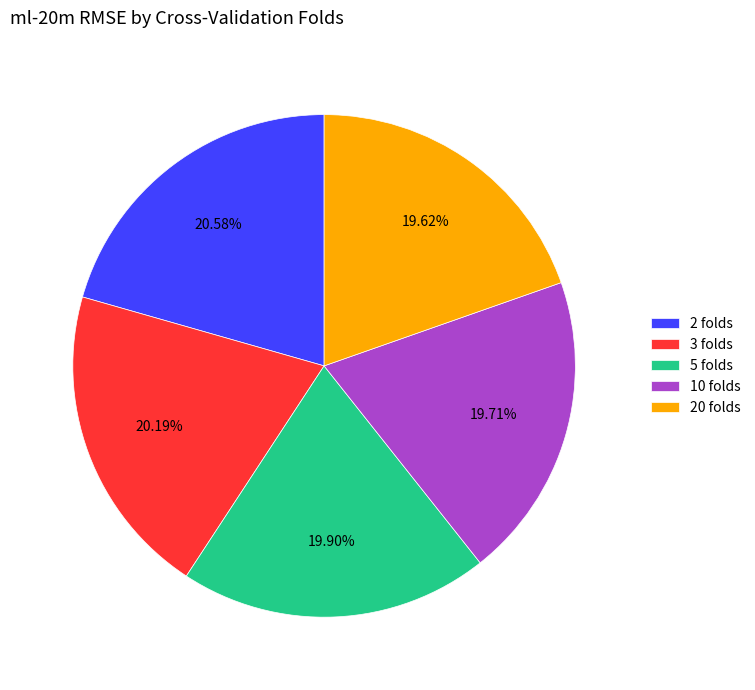

Is the sum of 2 folds and 10 folds greater than half?

No